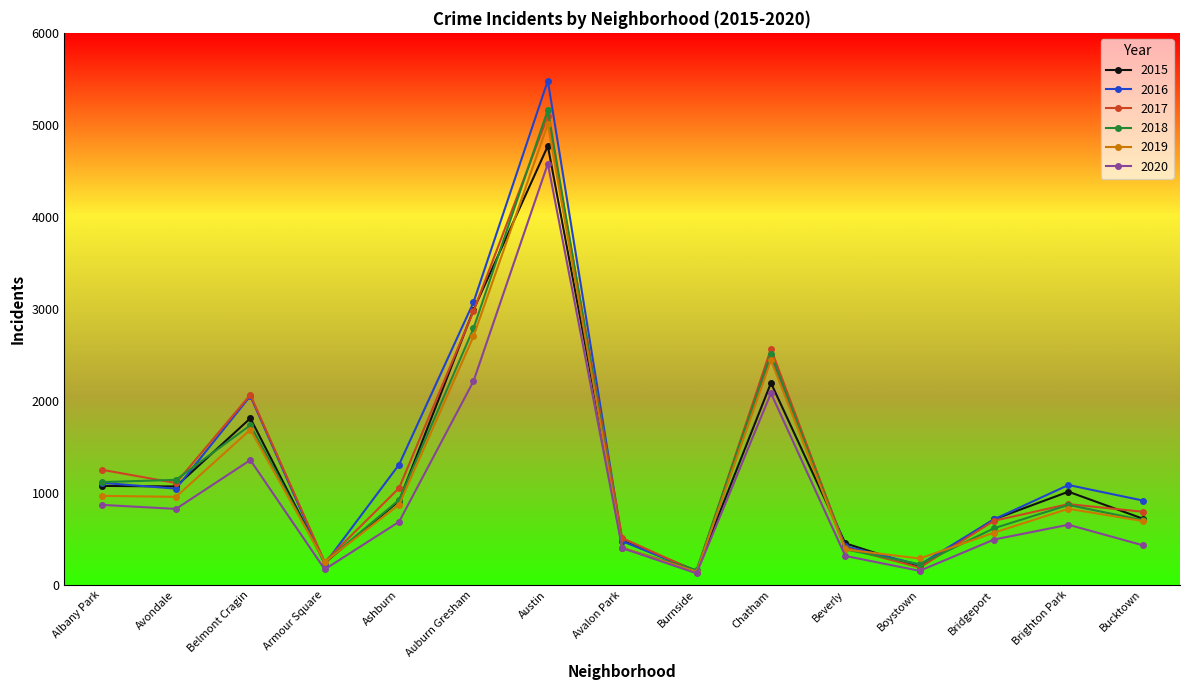

Which series changed the most between Belmont Cragin and Bucktown?

2017